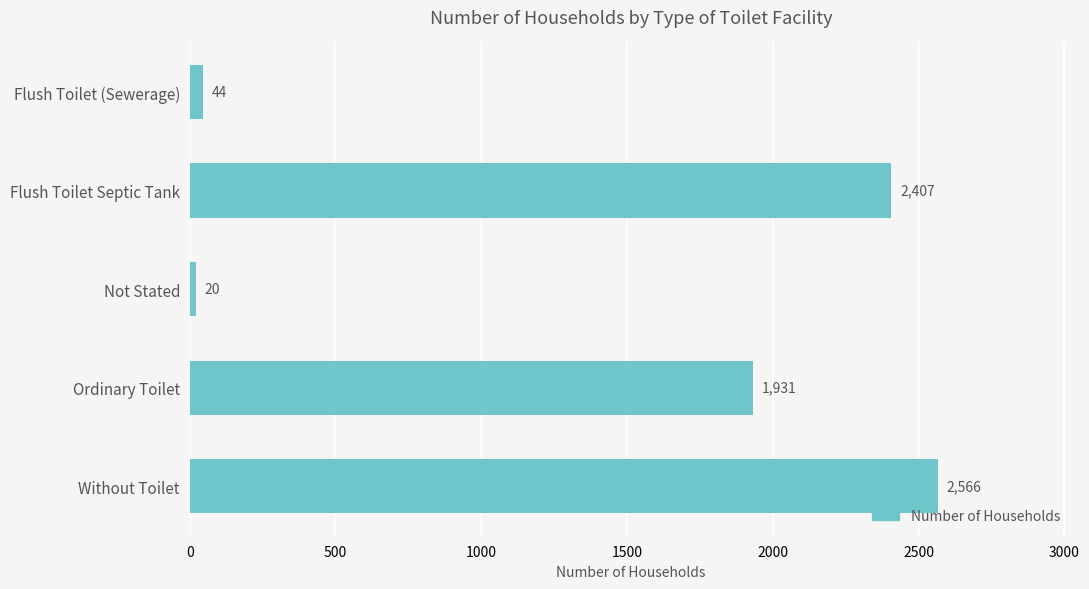

What is the change in value from Flush Toilet (Sewerage) to Flush Toilet Septic Tank?

+2363